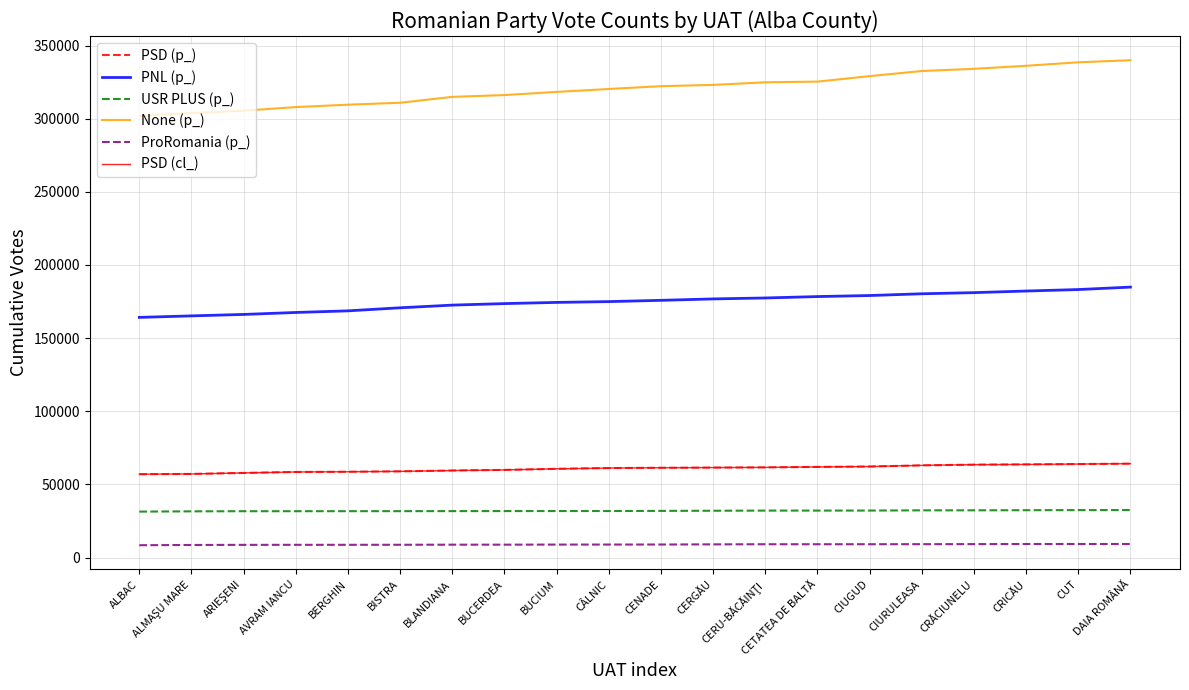

Where is PSD (p_) nearest to the value 60562?

BUCIUM